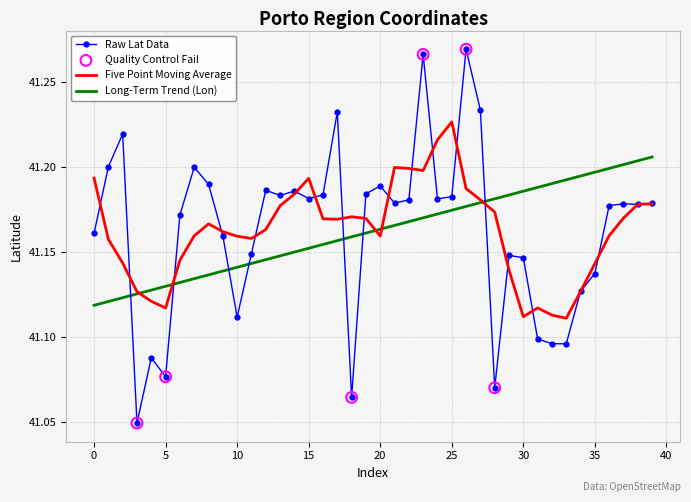

How many times do Raw Lat Data and Long-Term Trend (Lon) cross each other?

7